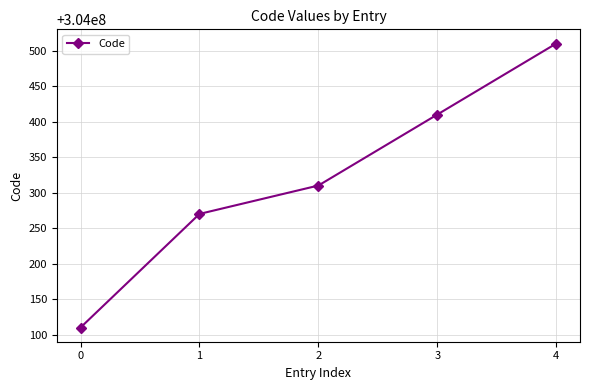

What is the difference between the second highest and minimum values?

300